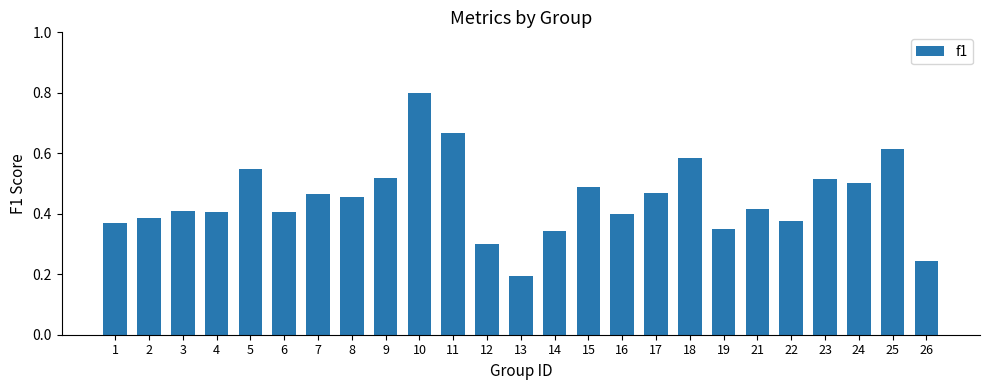

Which label corresponds to the smallest value in the chart?

13